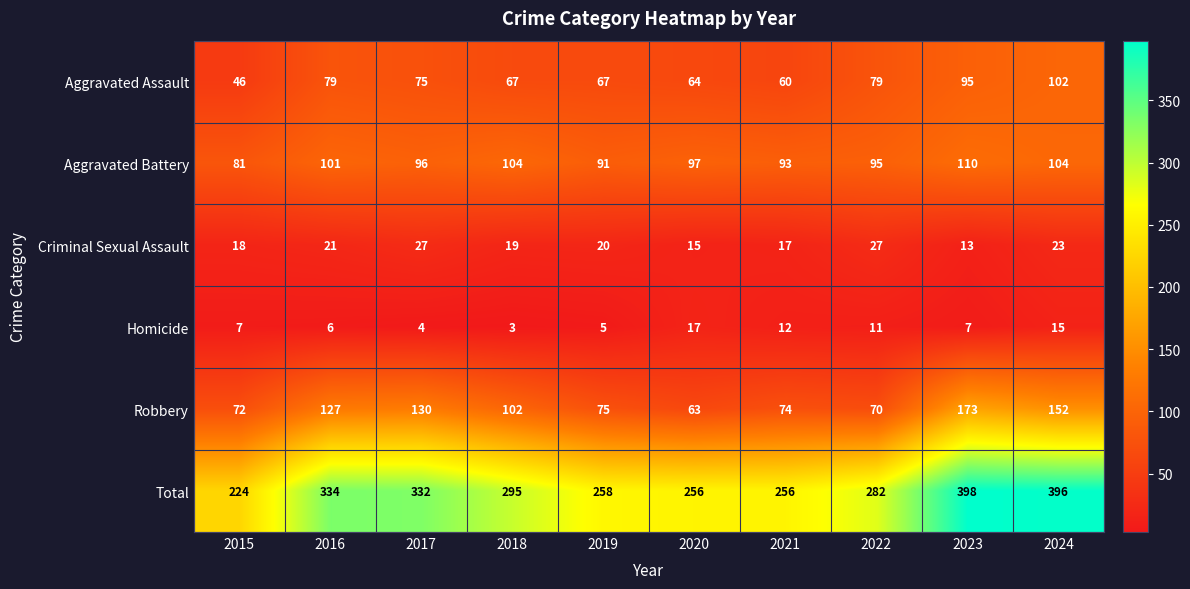

At which label is Homicide closest to 10?

2022